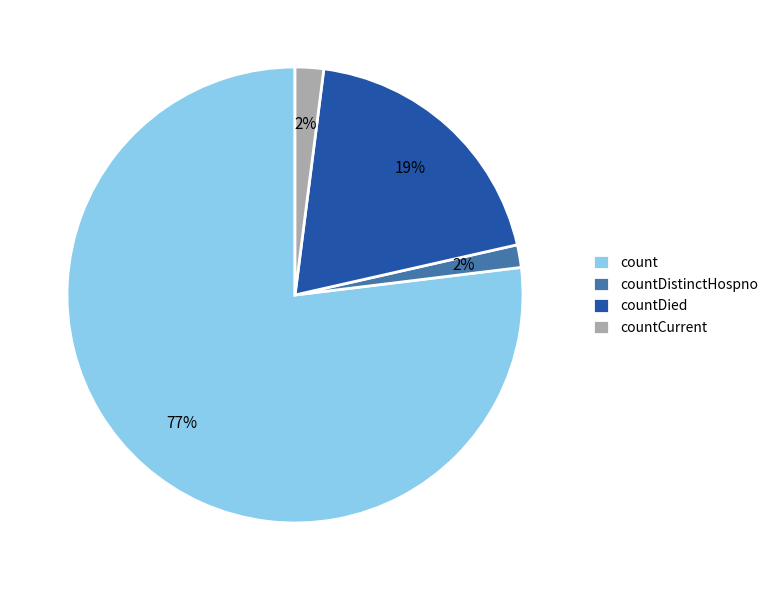

Count the number of slices in the pie.

4